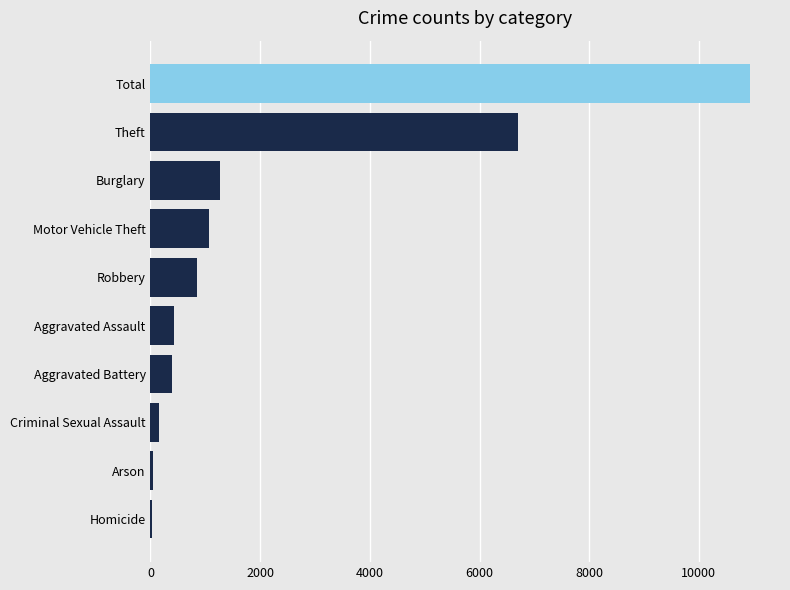

Are the bars horizontal?

Yes